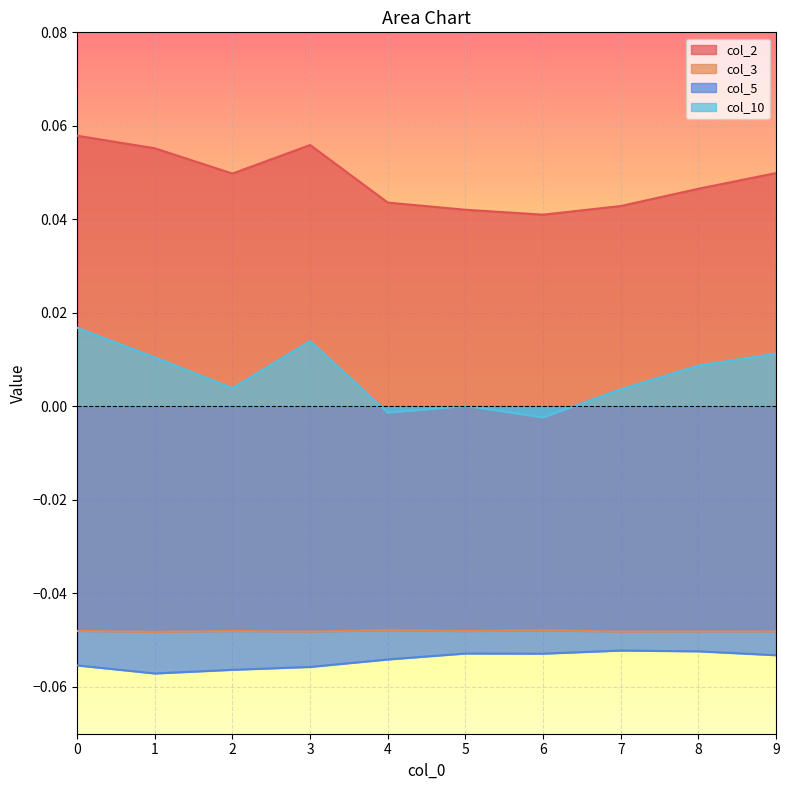

How many interior local valleys does the col_5 series have?

2